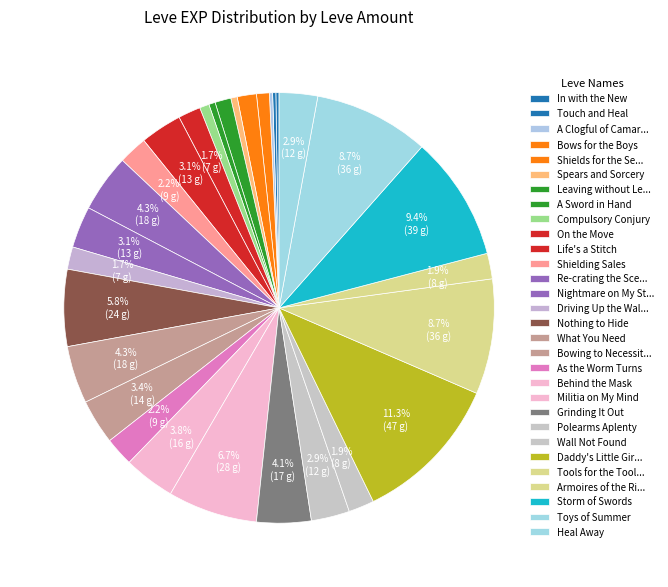

How many slices are in this pie chart?

30